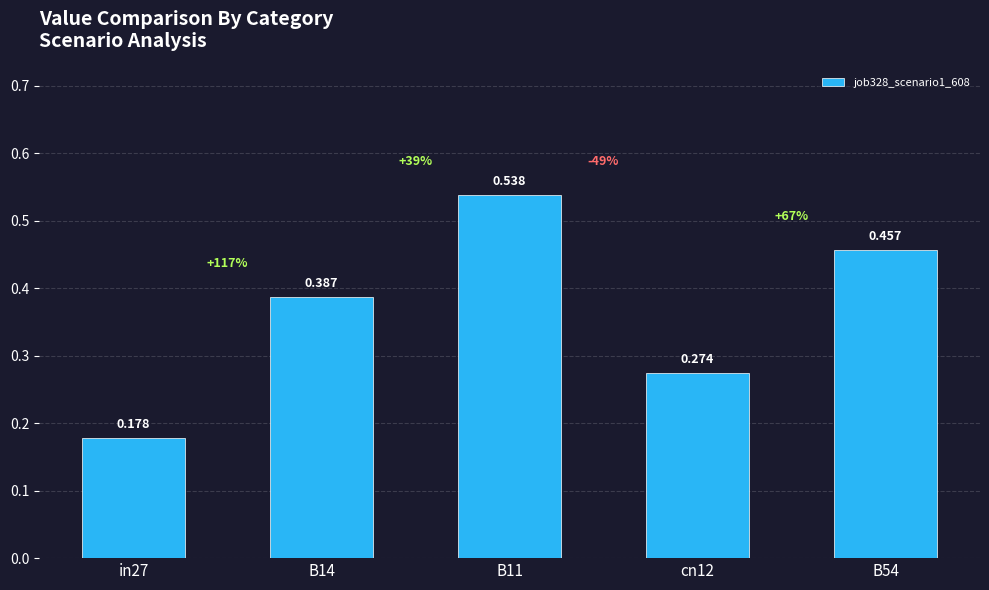

How many values are between 0 and 1?

5